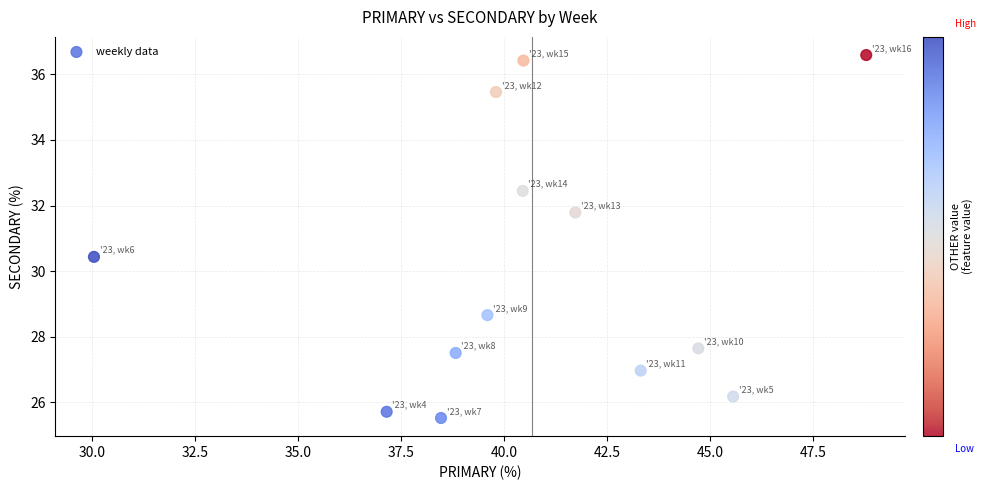

What Y value in the scatter plot is closest to 31?

30.4